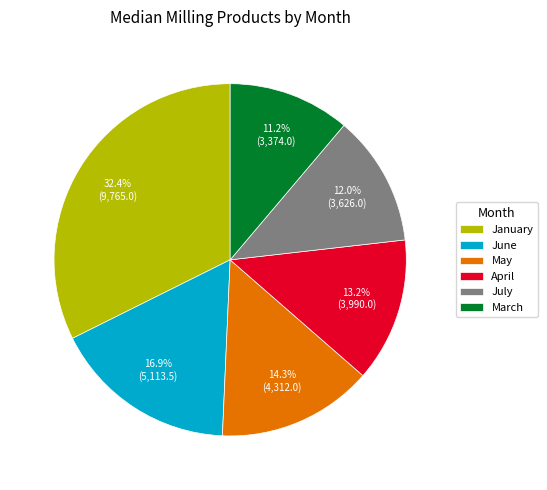

Does June represent more than half of the total?

No